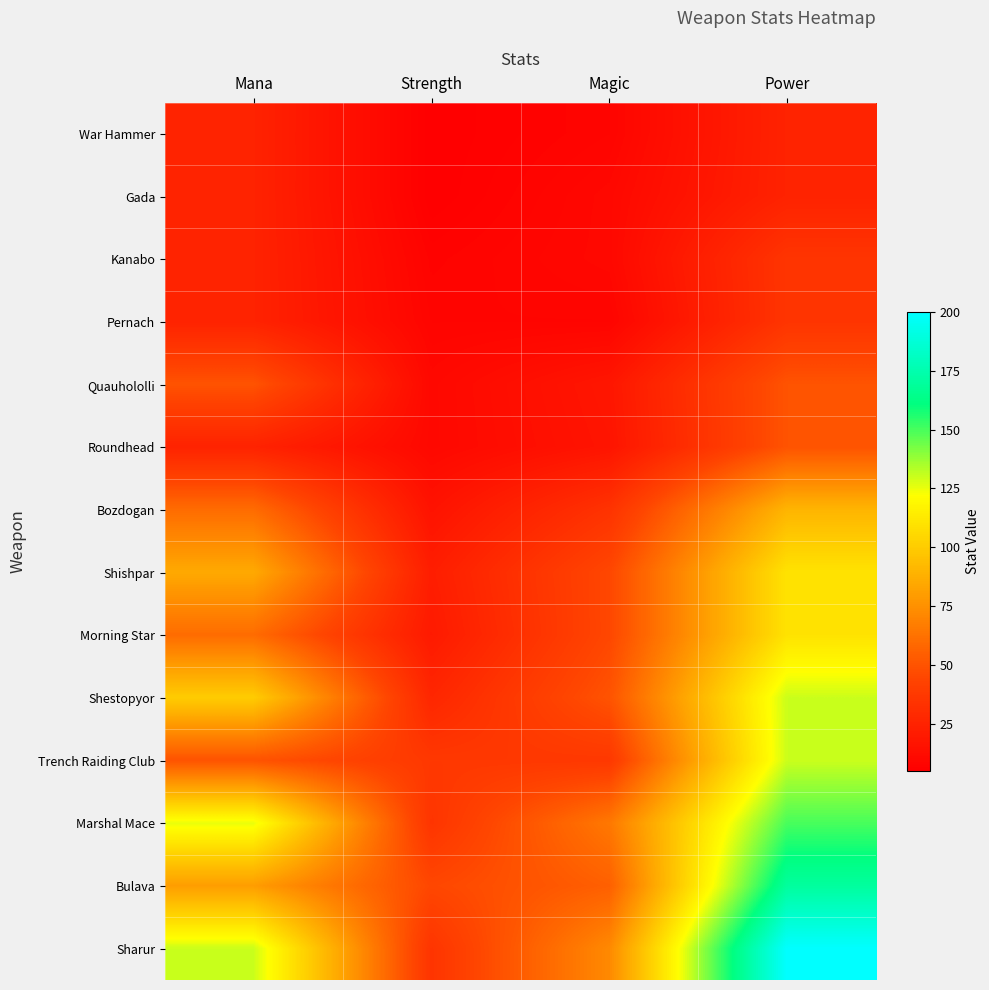

Between Strength and Magic, which series saw the biggest shift?

Sharur